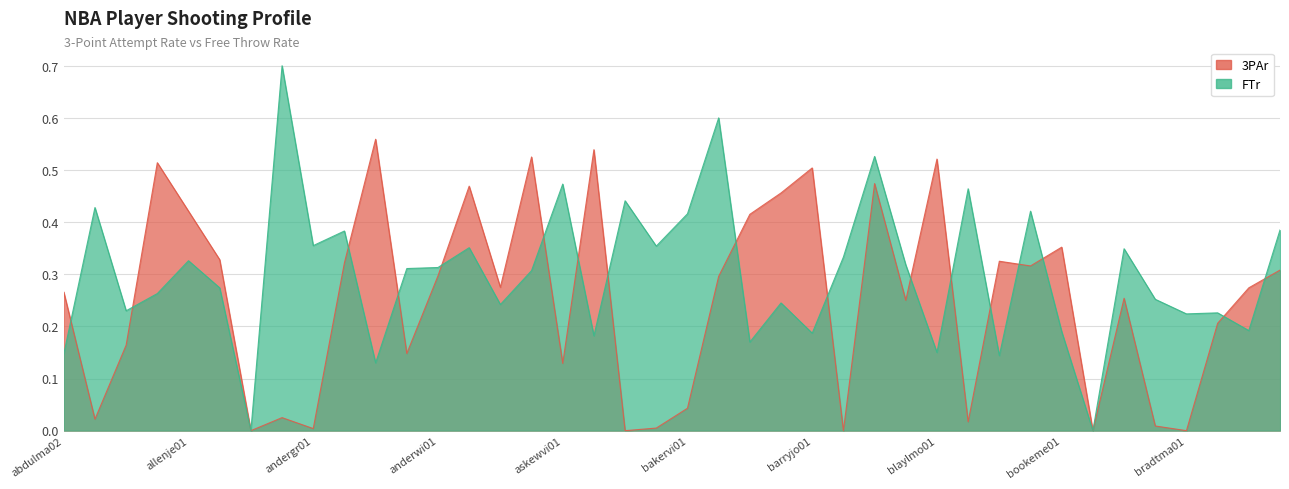

Is it true that 3PAr equals 0.0 at blounco01?

False